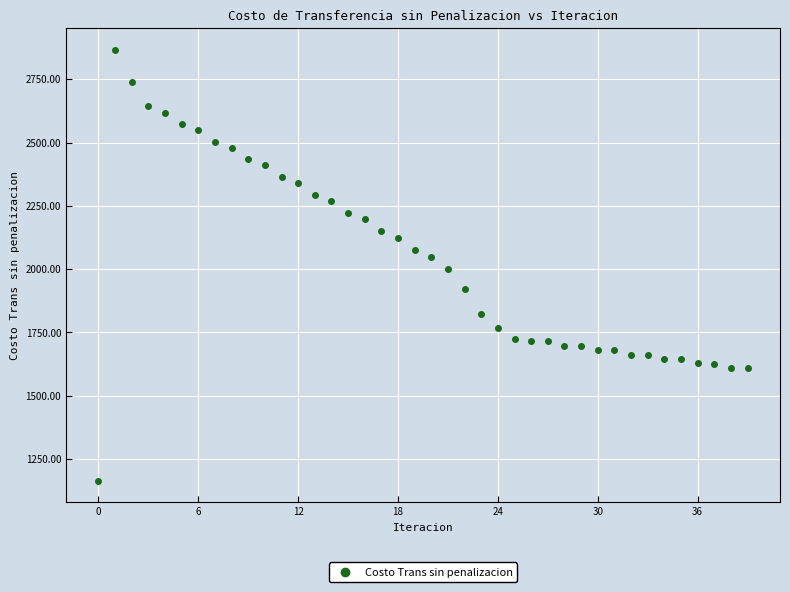

What is the range of Y values (max minus min)?

1702.9